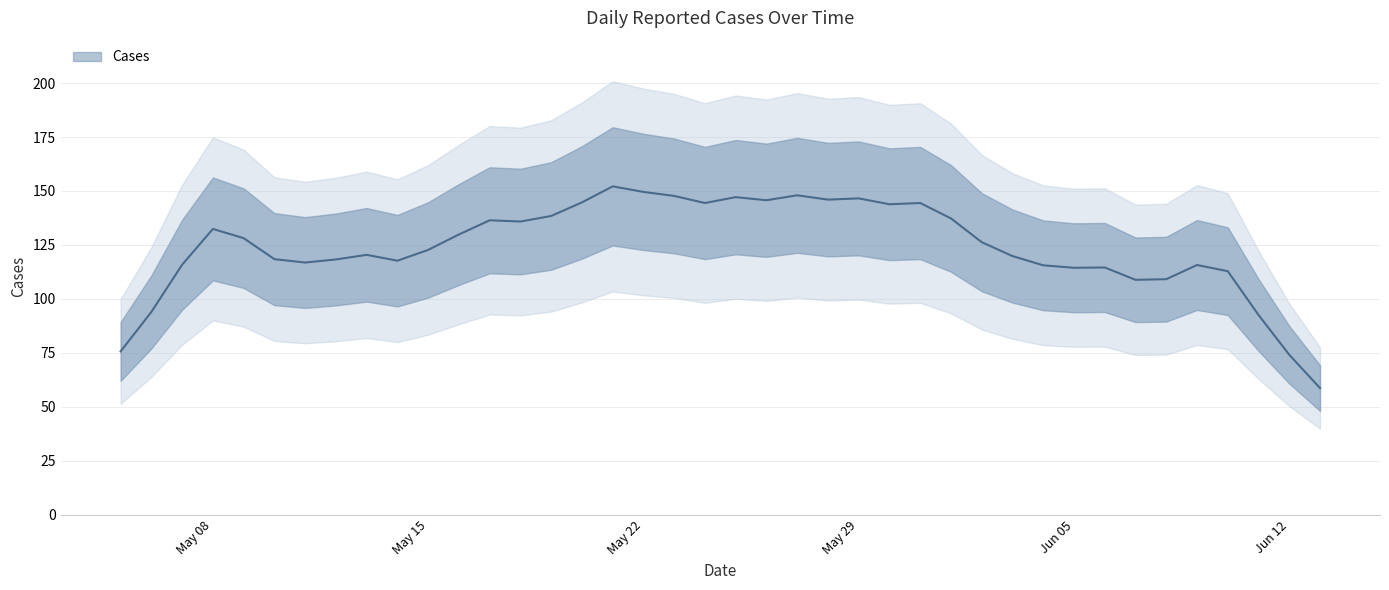

Does the chart display data point markers on the line(s)?

No